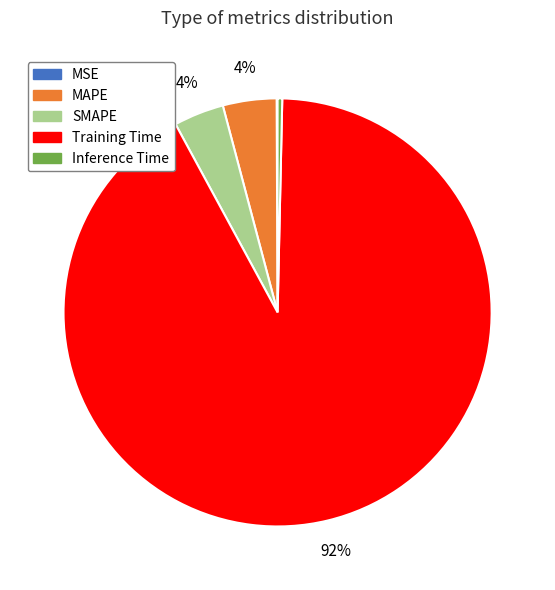

To the nearest percent, what is the difference between the largest and smallest slice percentages?

92%